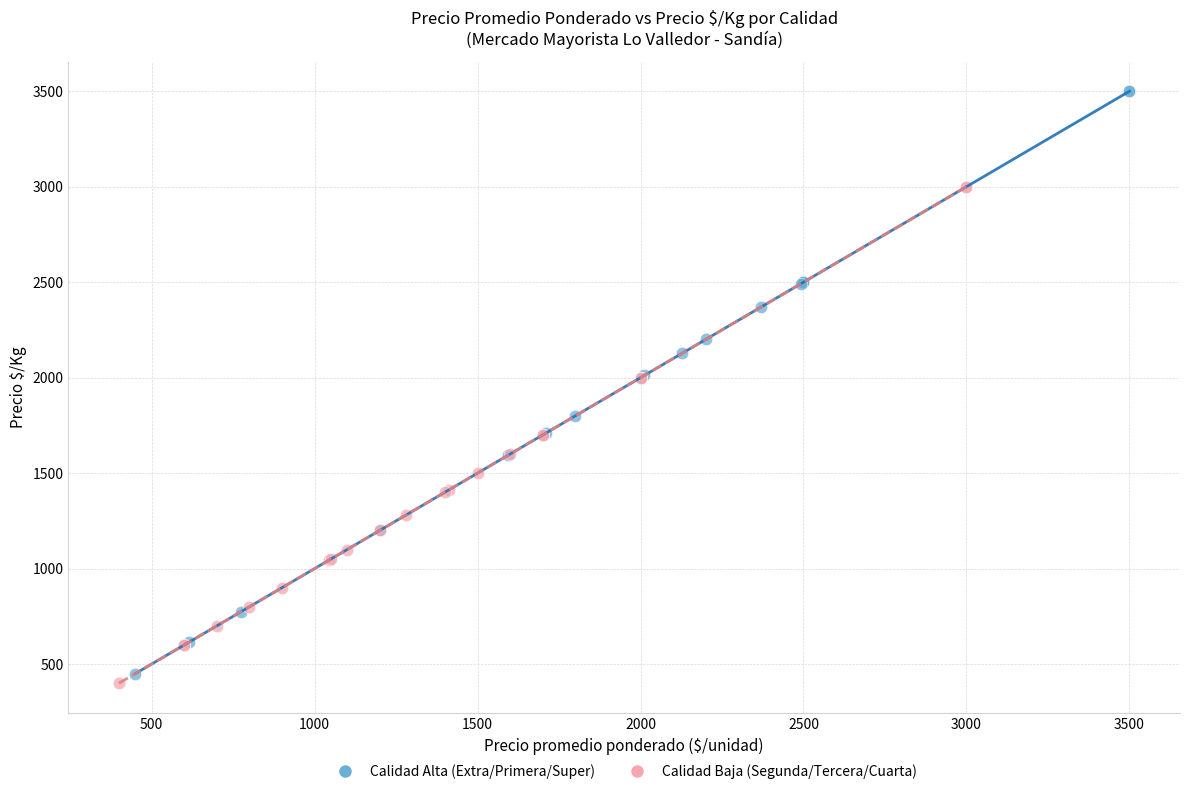

What are all the series names shown in the legend?

Calidad Alta (Extra/Primera/Super), Calidad Baja (Segunda/Tercera/Cuarta)